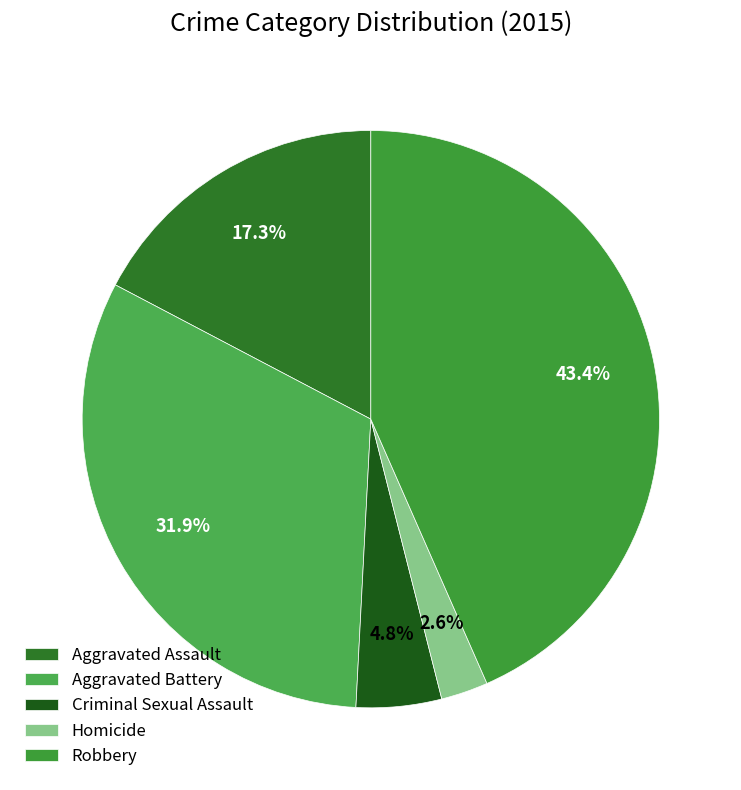

Rank the categories by value from lowest to highest.

Homicide, Criminal Sexual Assault, Aggravated Assault, Aggravated Battery, Robbery